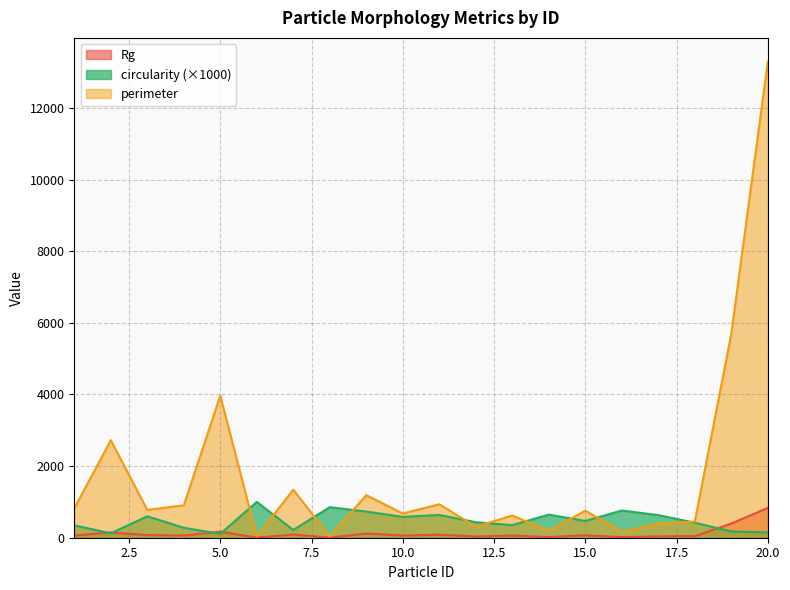

How many lines are shown in the chart?

3